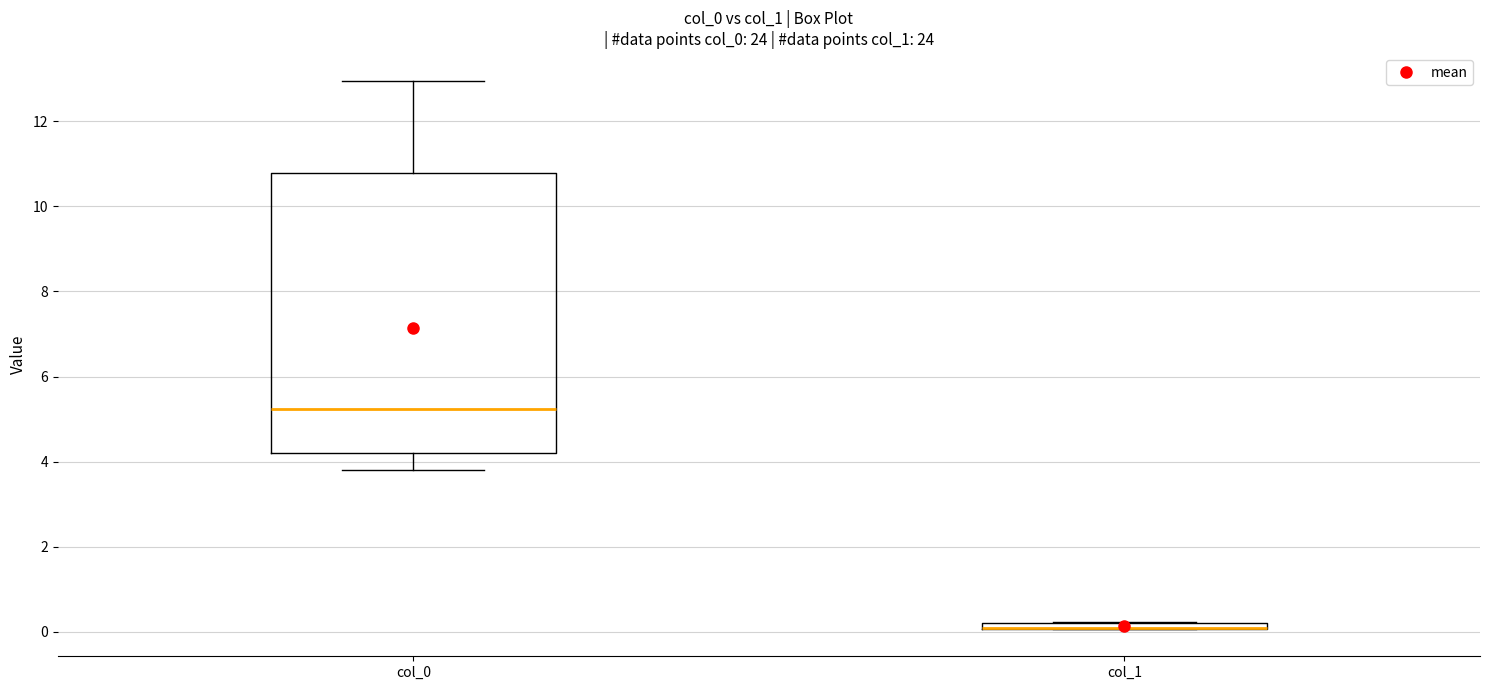

Where is the lower edge of the box for col_1 on the y-axis? The values are not printed on the chart, so give them approximately, as read against the axis.

0.0